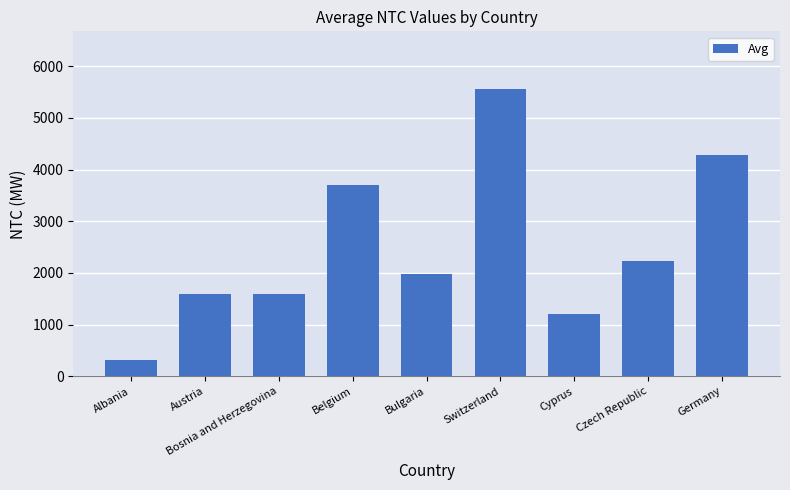

What is the value of the 4th bar from the left?

3700.0